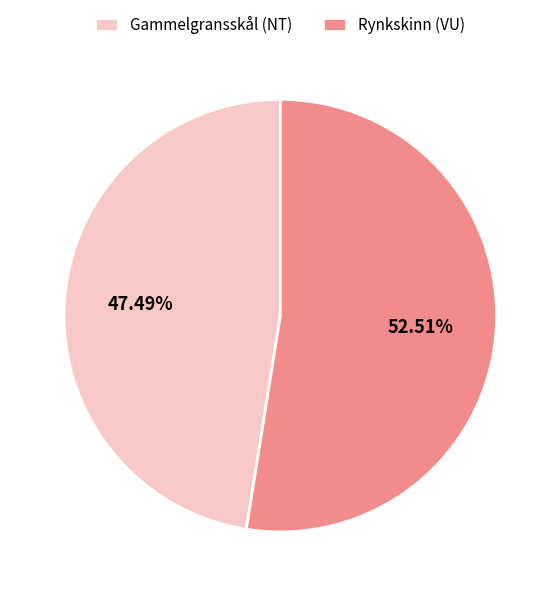

How many slices are in this pie chart?

2